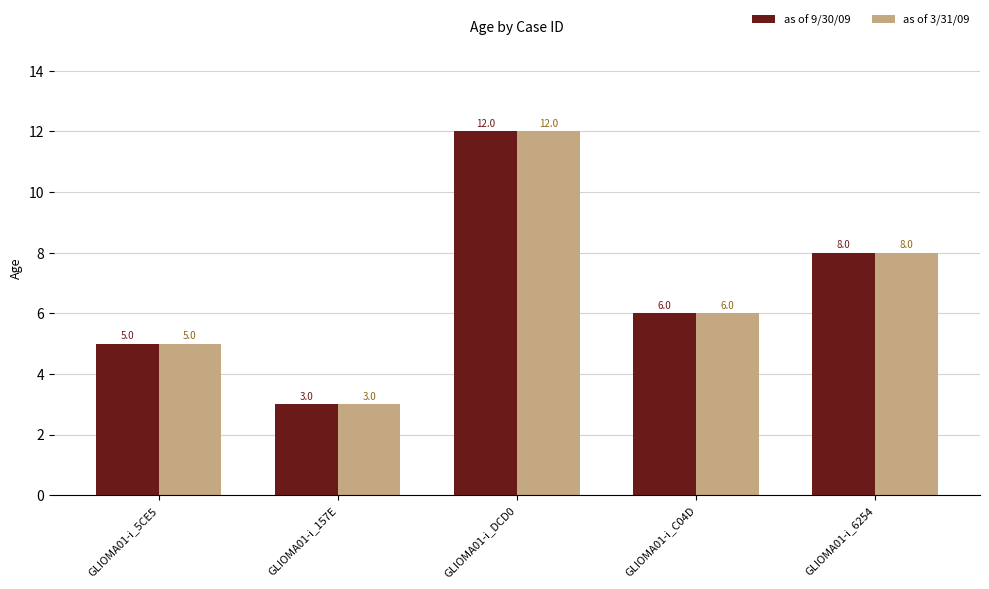

Is the value of as of 3/31/09 at GLIOMA01-i_5CE5 greater than the value of as of 9/30/09 at GLIOMA01-i_DCD0?

No